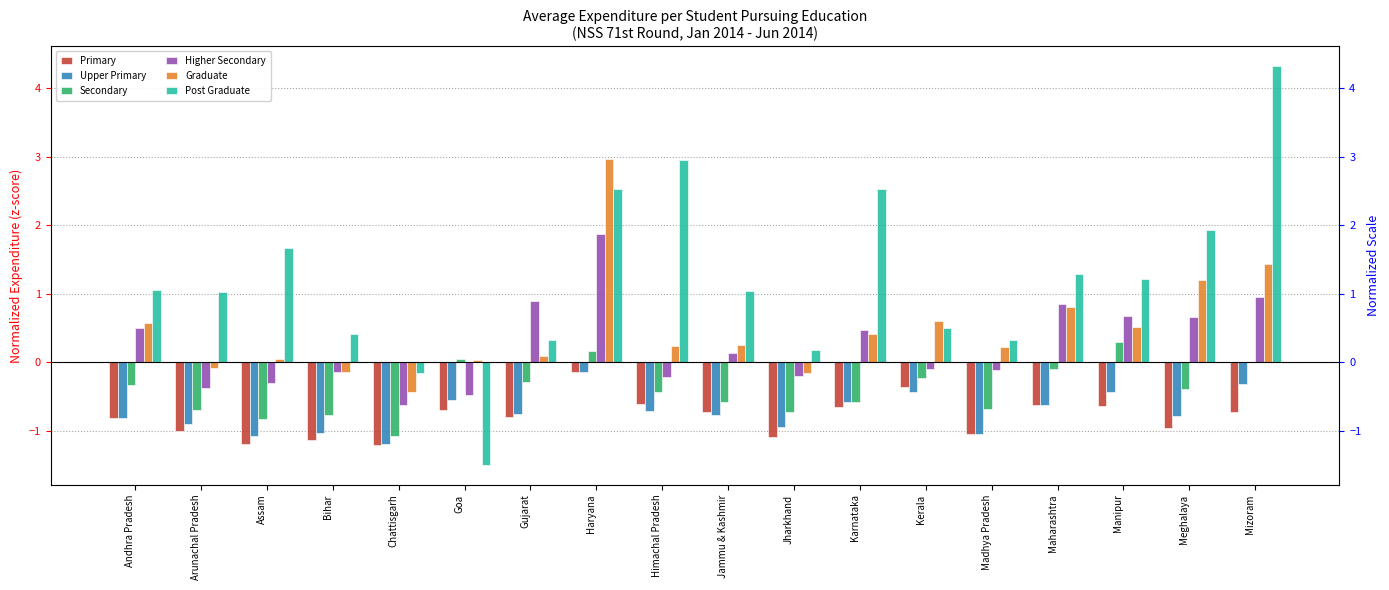

How many groups of bars are there?

18